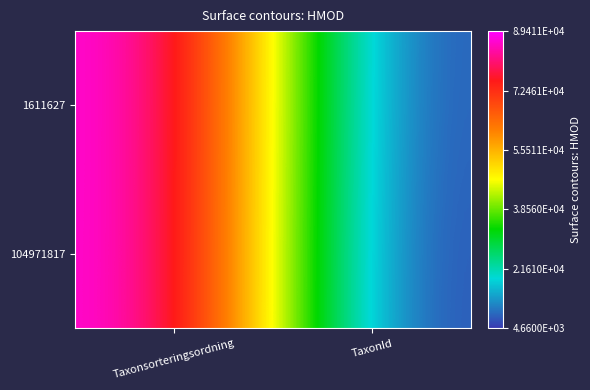

List the series in order of their peak value, lowest first.

104971817, 1611627